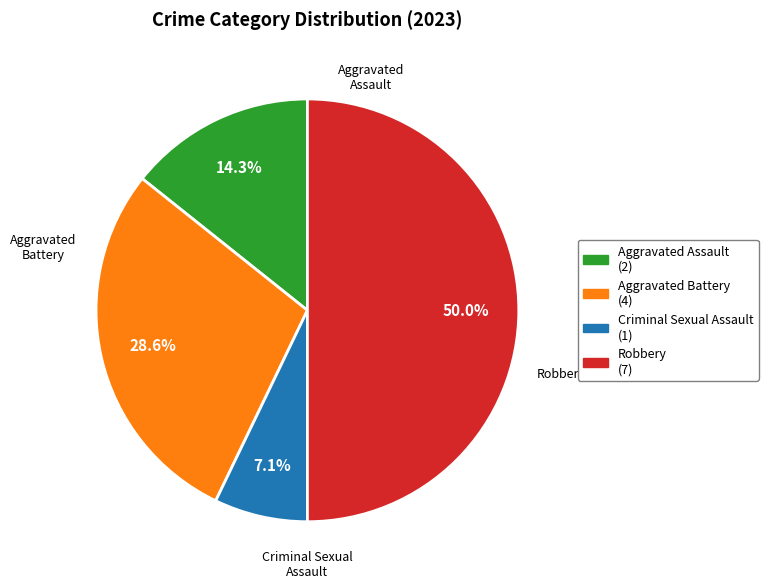

Which category has the biggest portion of the pie?

Robbery